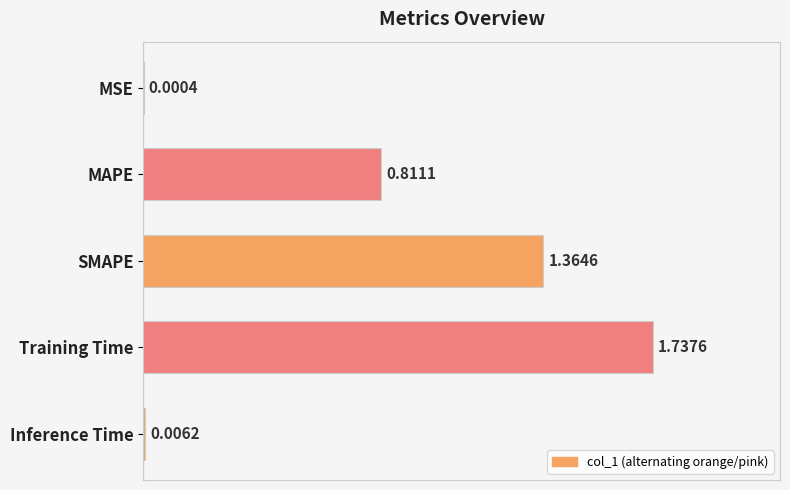

Which category has the highest value across all series?

Training Time